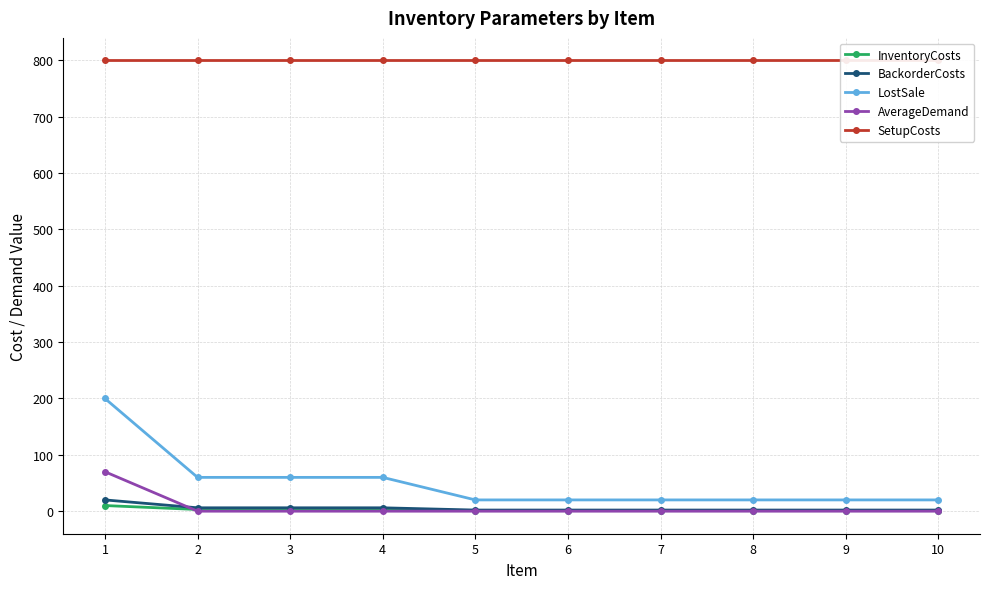

How many values in the LostSale series exceed 20?

4